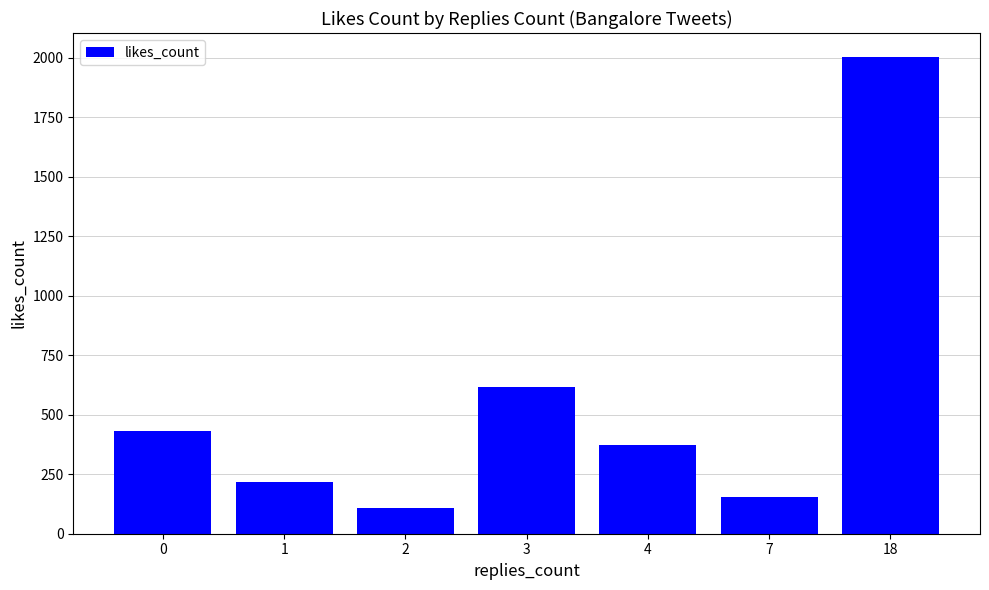

What is the difference between the second highest and second lowest values?

463